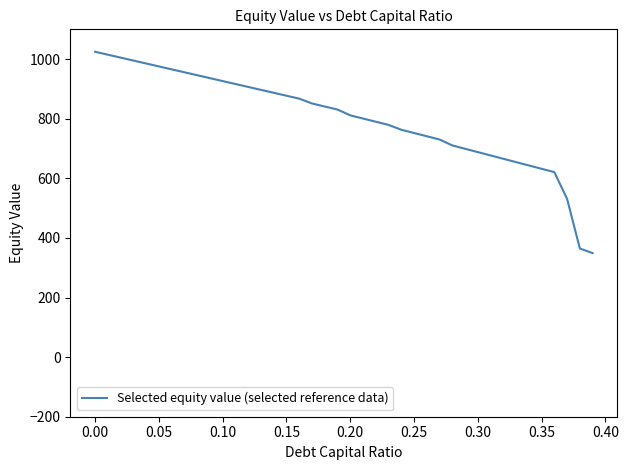

What is the minimum value shown in the chart?

349.0